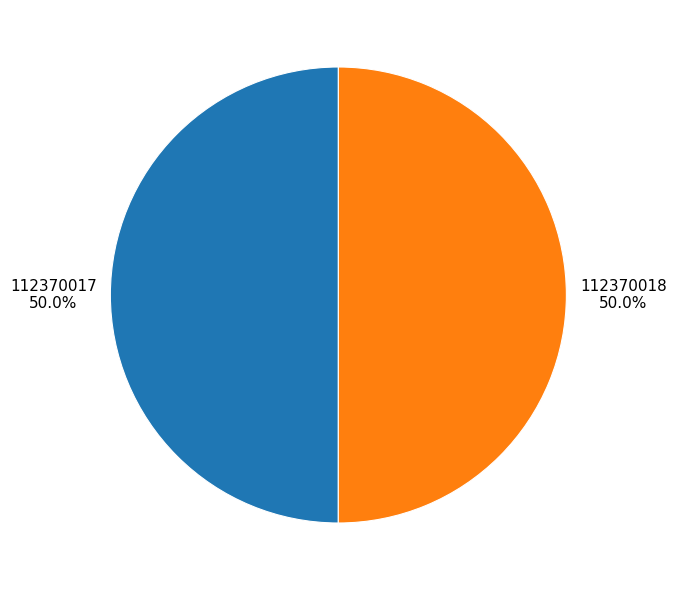

To the nearest percent, what percentage of the pie is 112370017?

50%